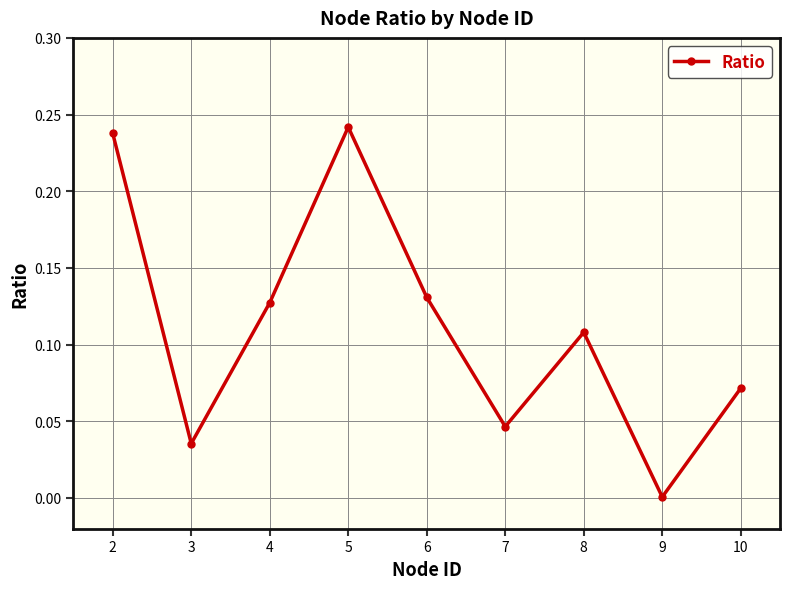

What is the sum of all values?

1.0